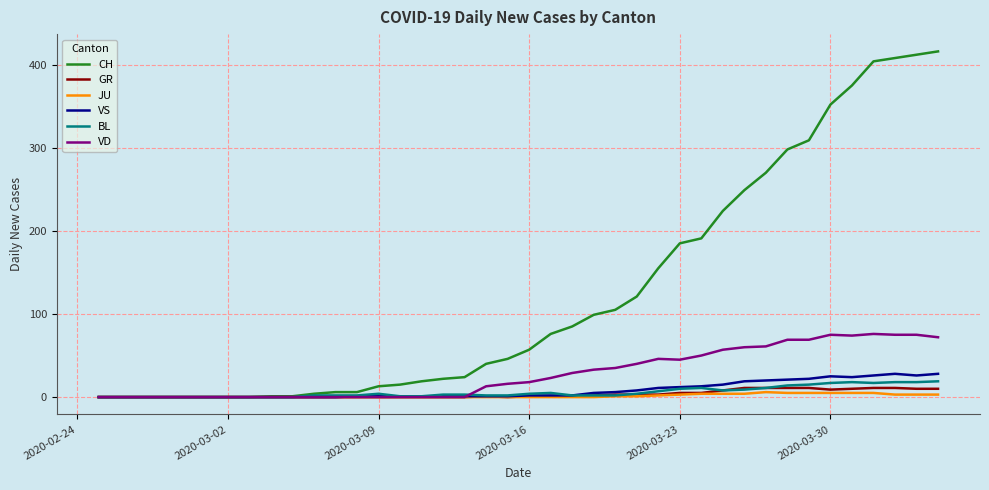

Which series has the largest total across all categories?

CH